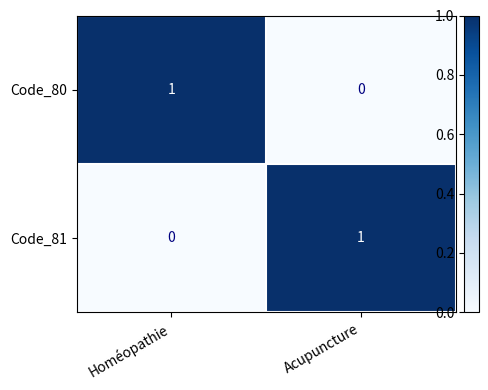

Is the value of Code_80 at Homéopathie greater than the value of Code_81 at Homéopathie?

Yes